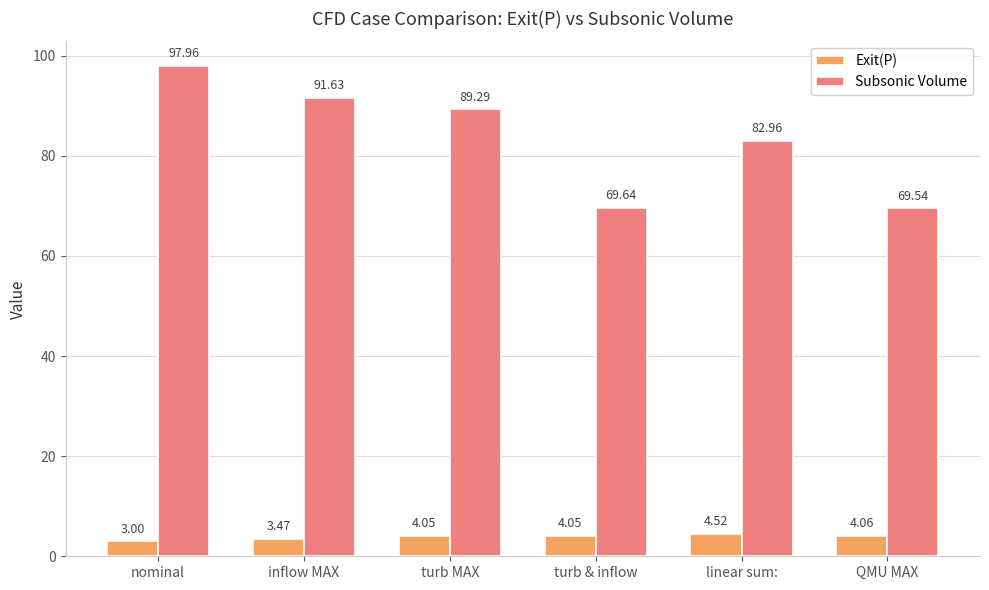

List the series in order of their overall mean, lowest first.

Exit(P), Subsonic Volume